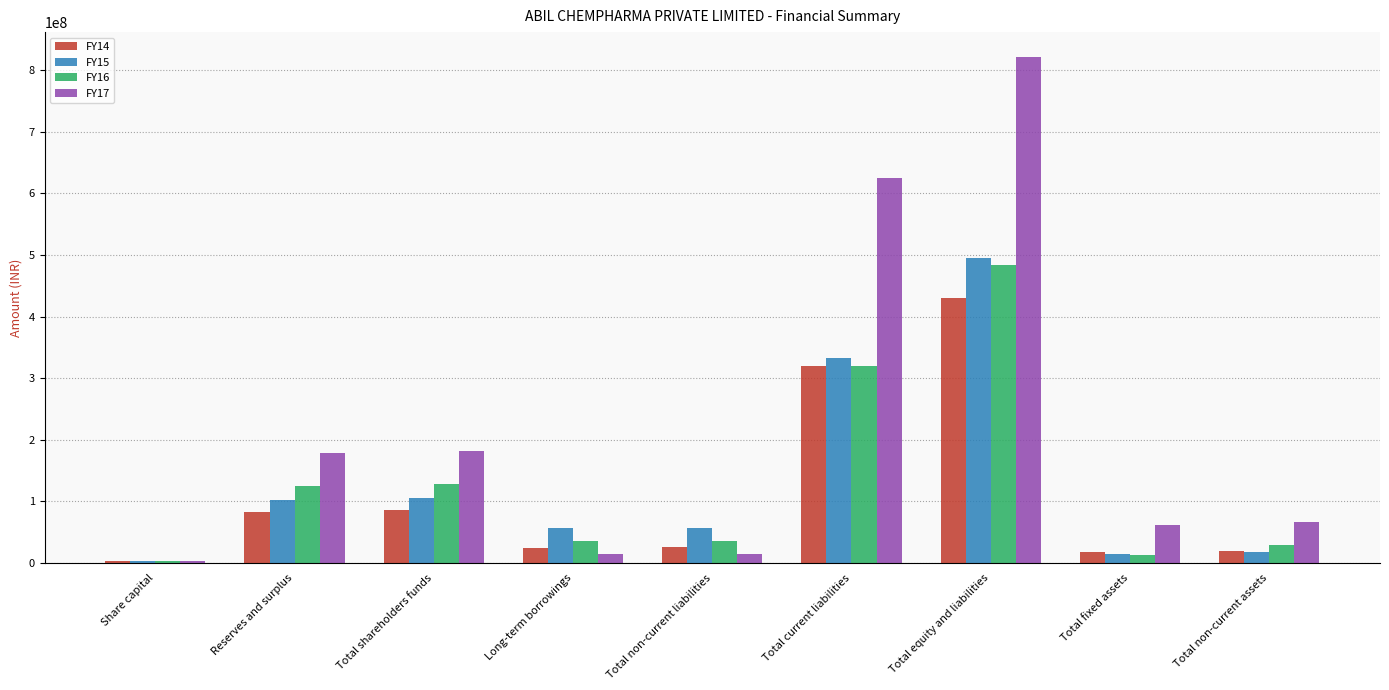

What is the minimum value for FY15?

3380000.0